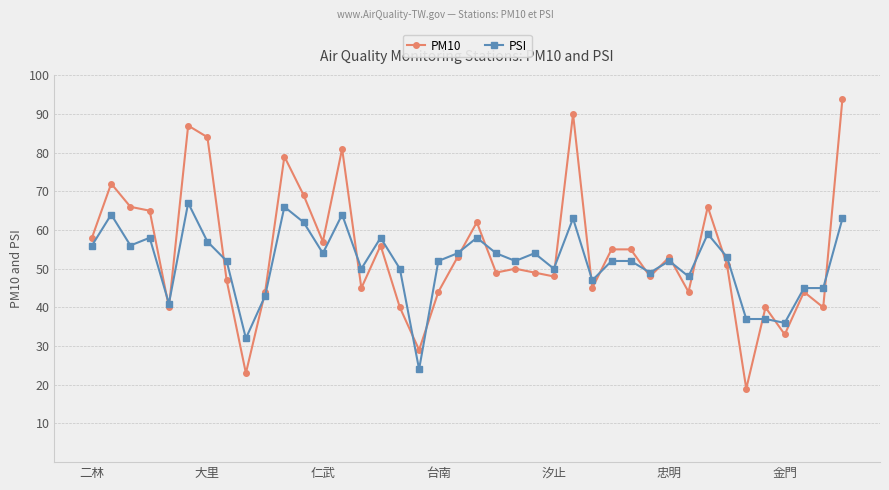

List the series in order of their peak value, highest first.

PM10, PSI